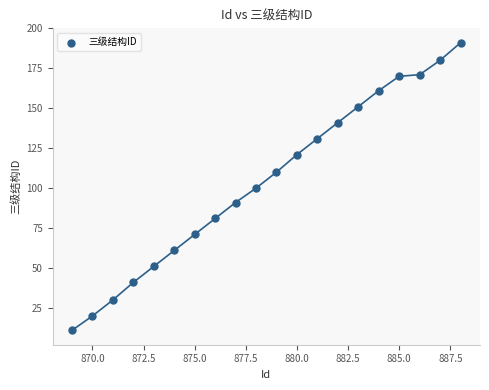

What is the range of Y values (max minus min)?

180